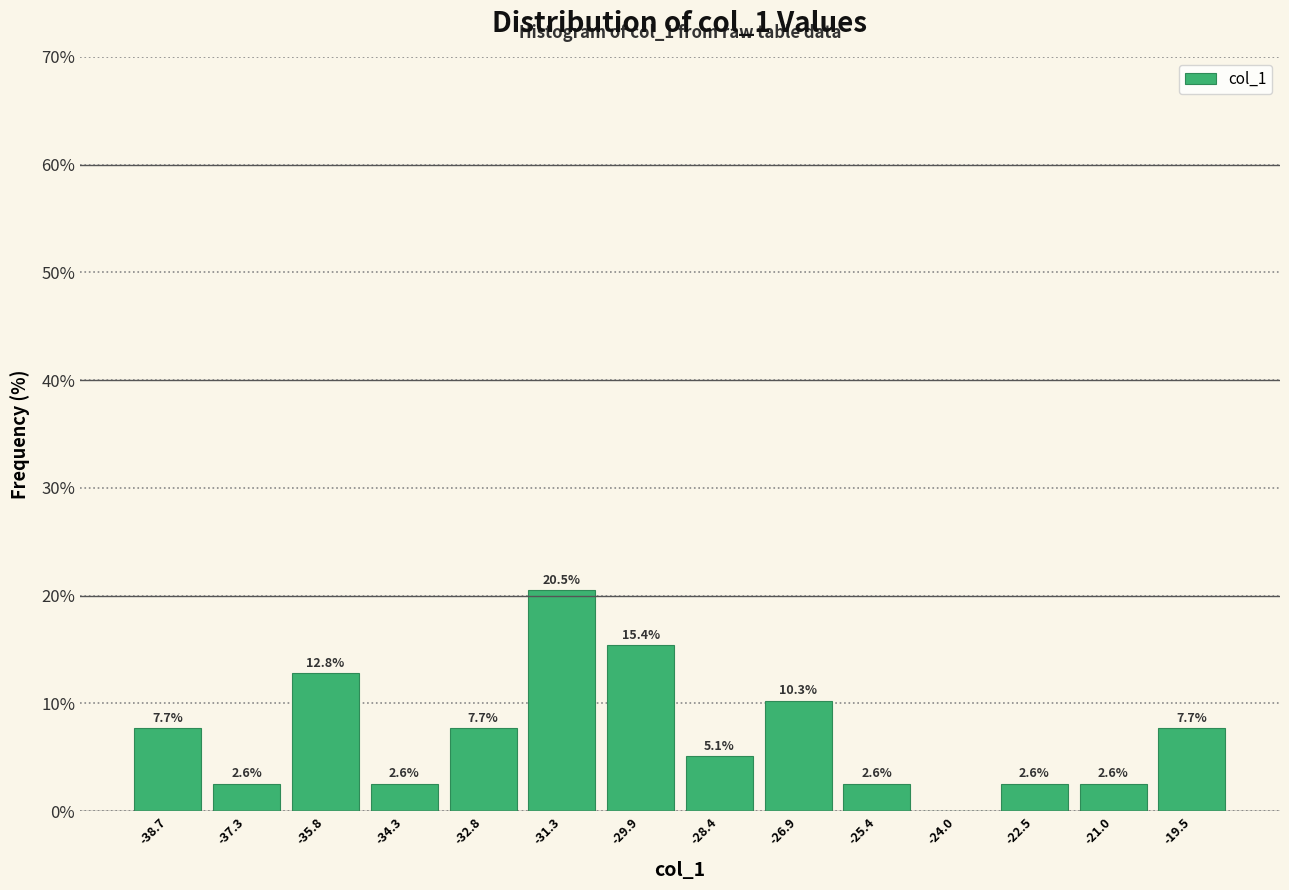

Over which range of the x-axis is the bar tallest?

-32.0 to -30.6